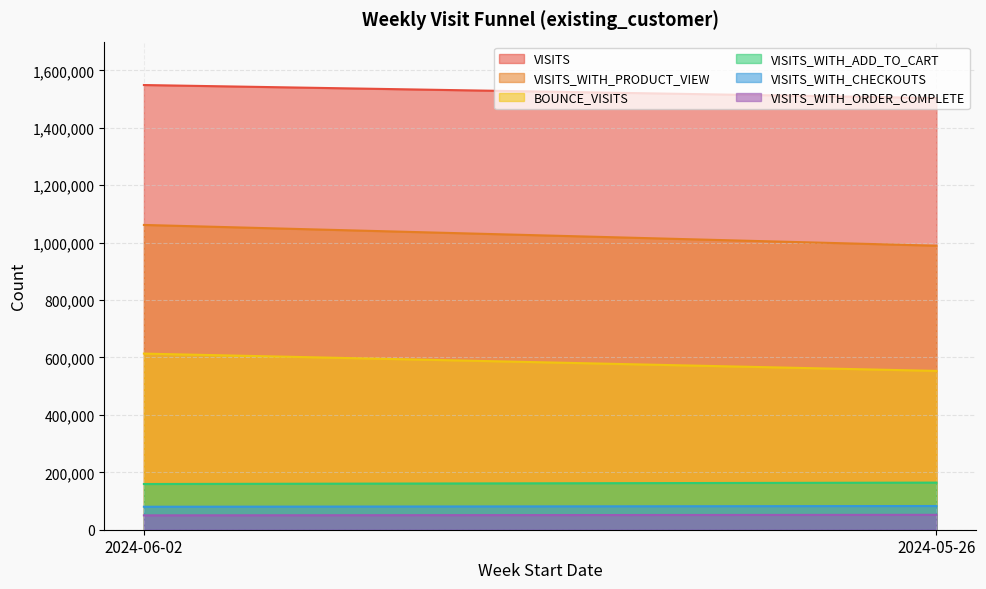

Count the number of data series in this chart.

6